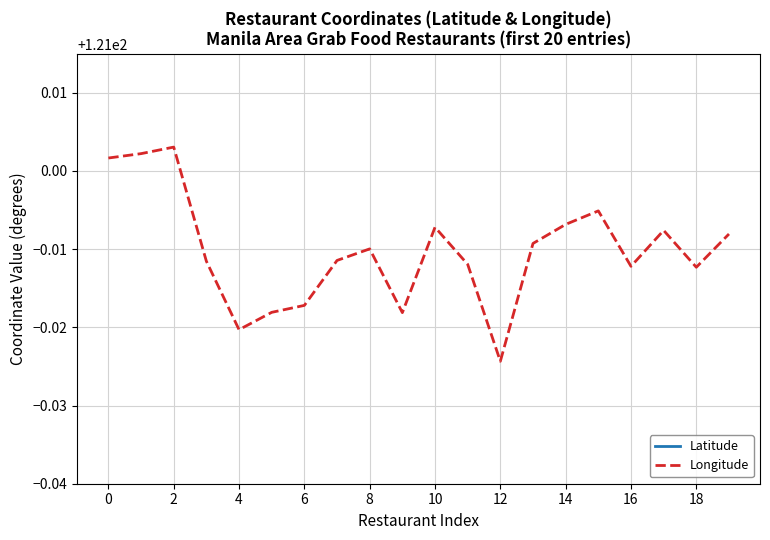

True or false: Longitude has a value of 67.6 at 14.

False